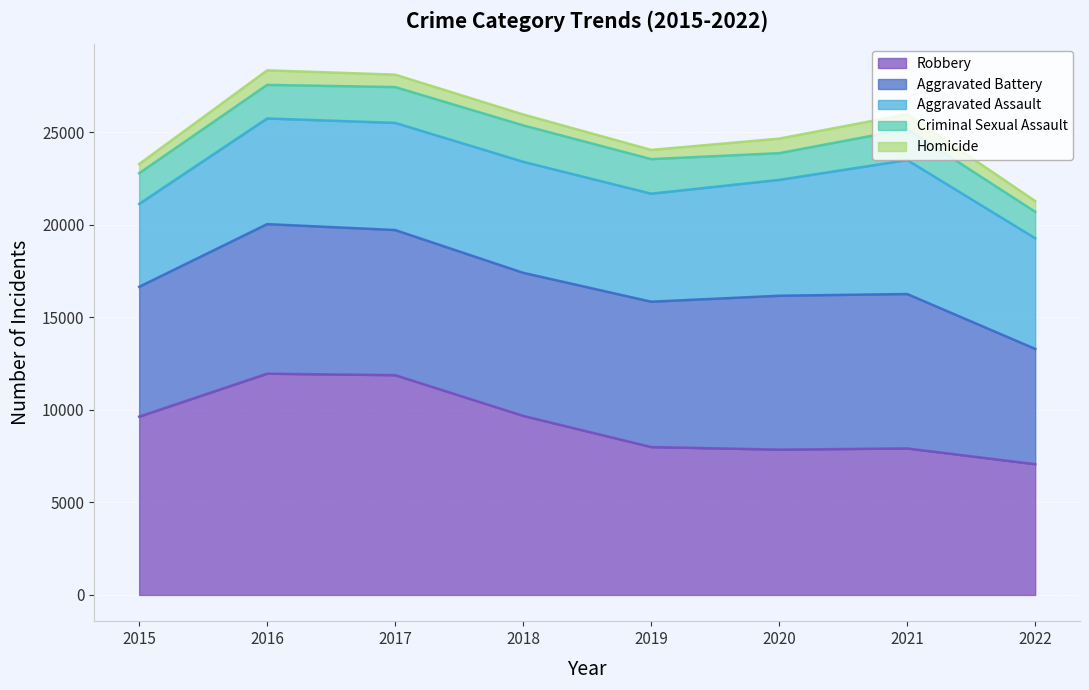

What is the spread (max minus min) of values at 2020?

7532